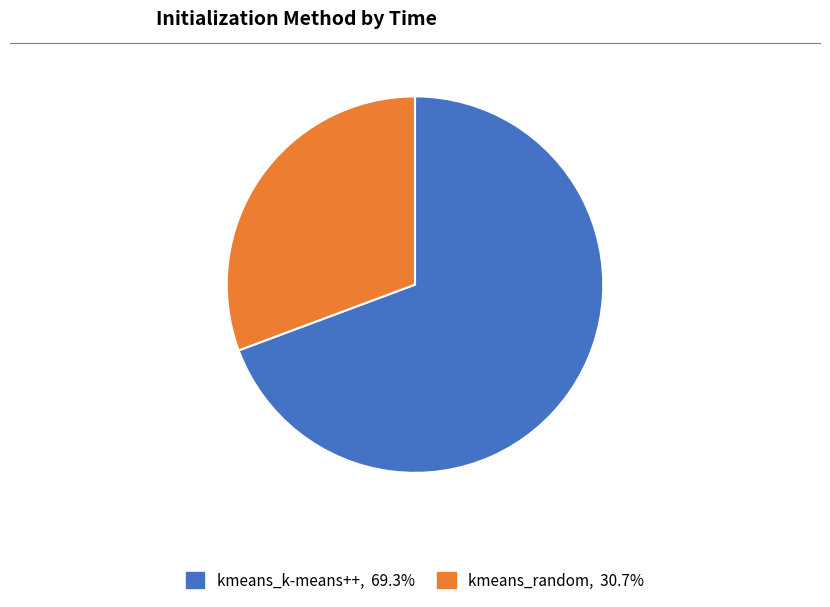

Combined, do kmeans_random and kmeans_k-means++ account for over 50%?

Yes